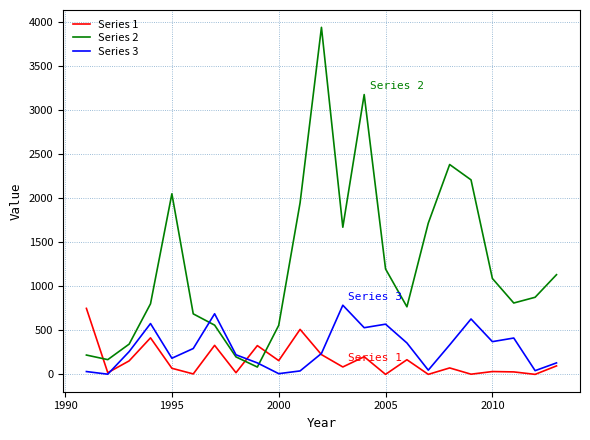

Which series has the largest range (max minus min)?

Series 2